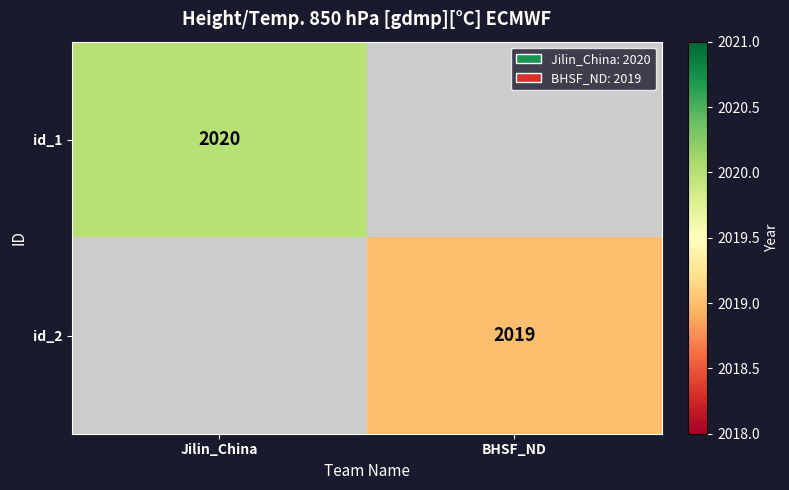

At which category is the sum across all series the highest?

Jilin_China